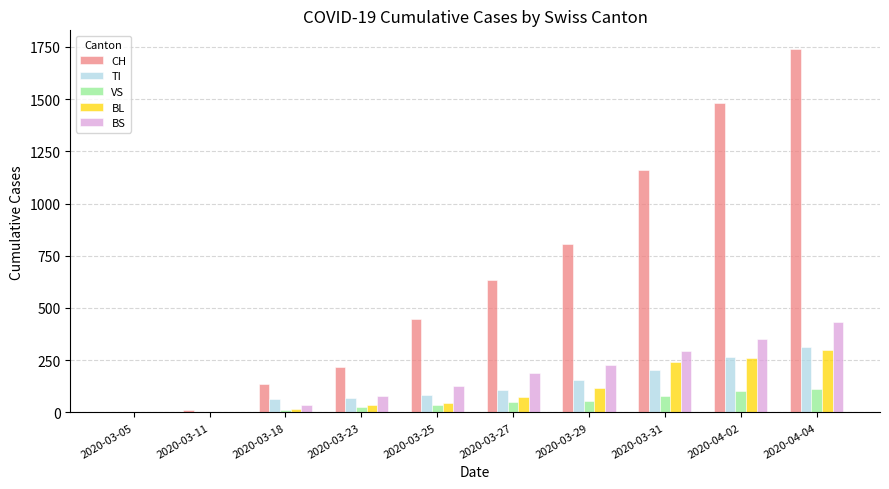

What is the total value across all series at 2020-03-05?

4